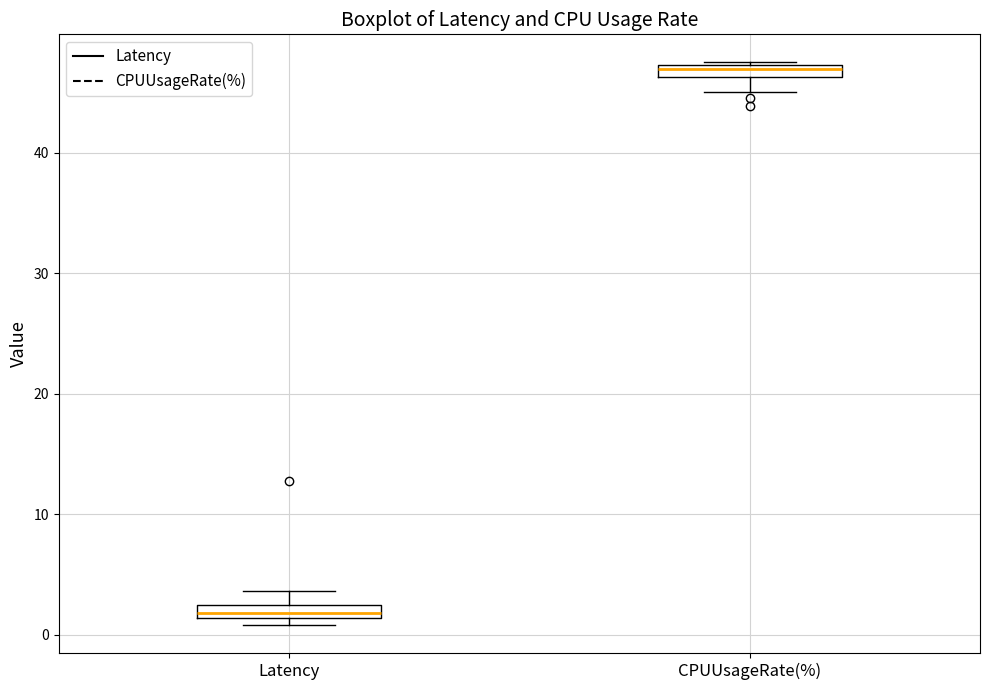

Which box's median line is the lowest?

Latency